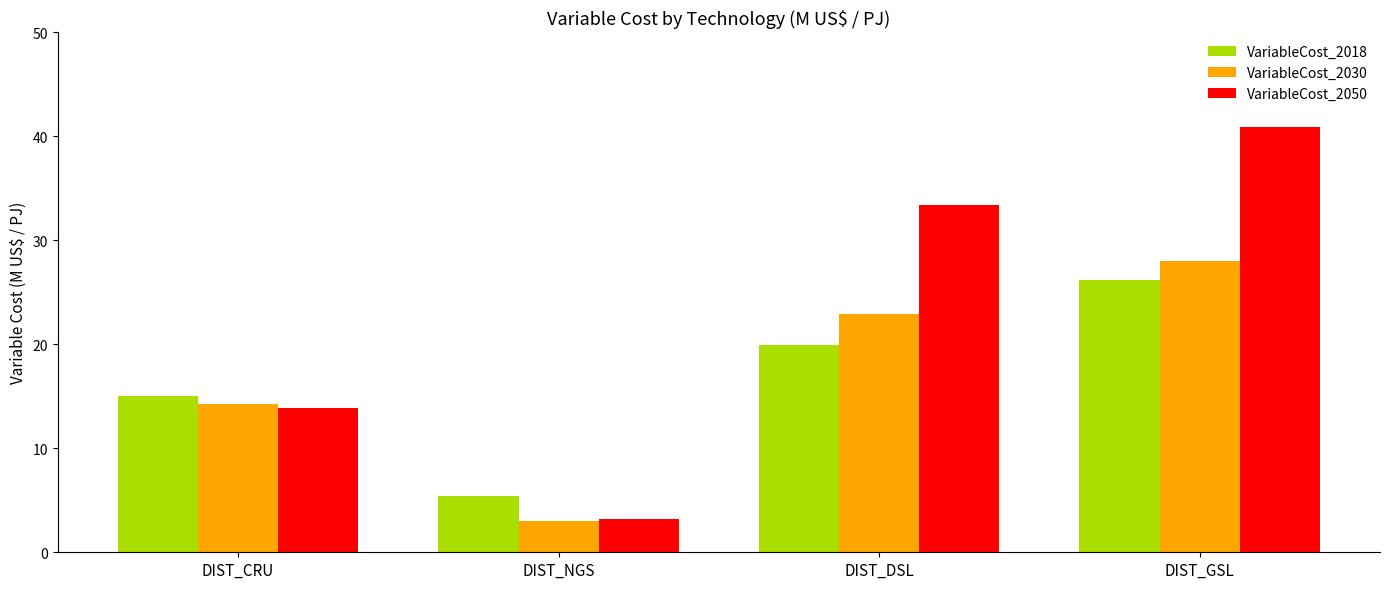

What is the difference between the second highest and minimum values in the VariableCost_2030 series?

20.0